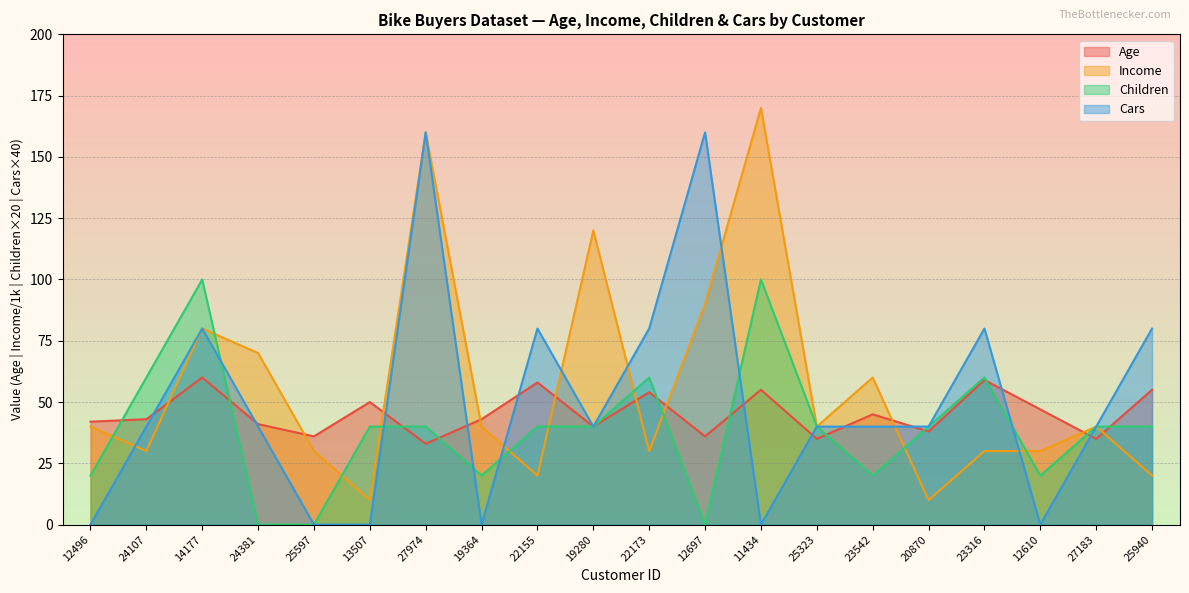

At which label does Cars reach its minimum?

12496